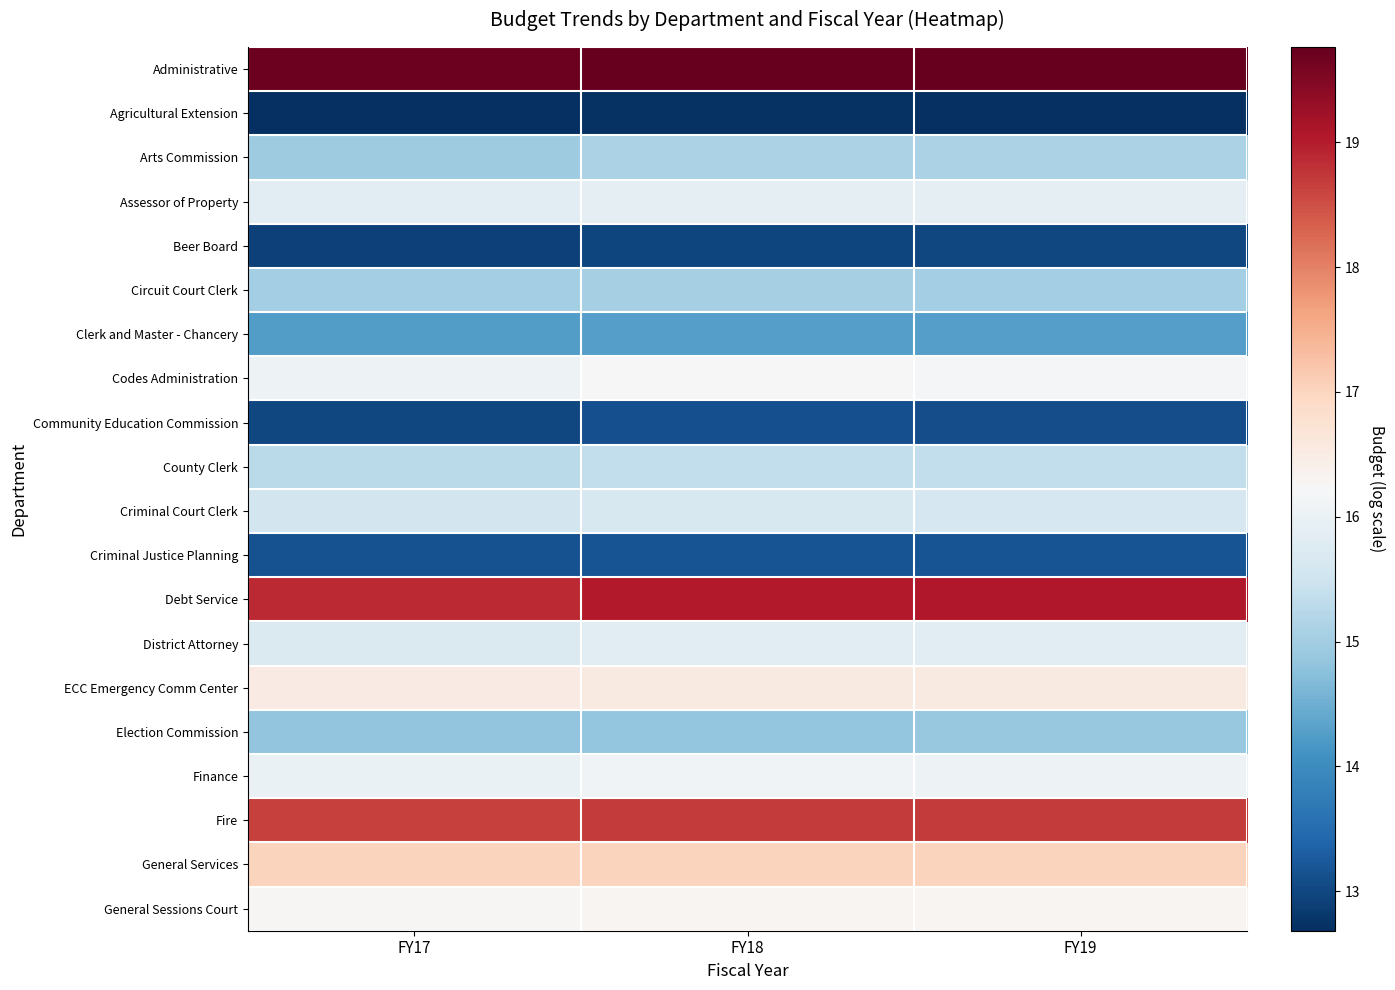

What is the total value across all series at FY19?

313.5